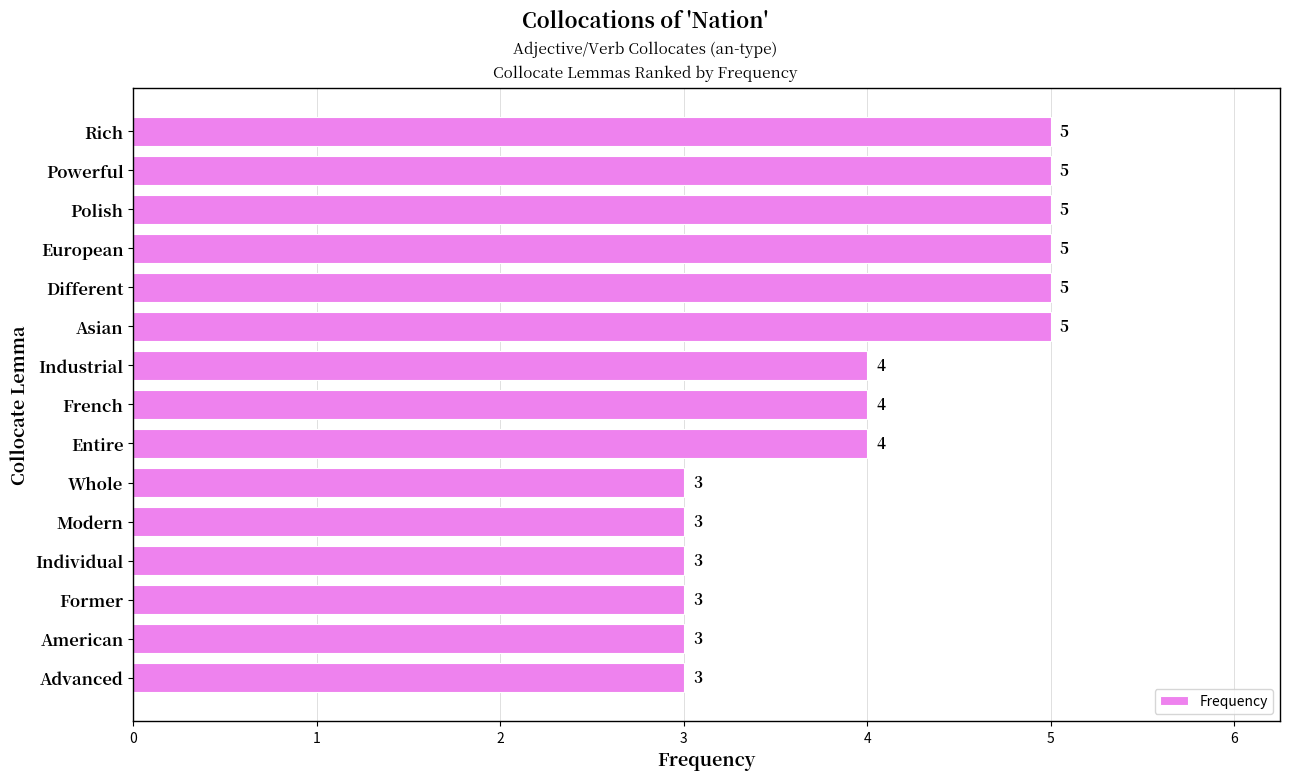

True or false: the data shows 5 at Different.

True